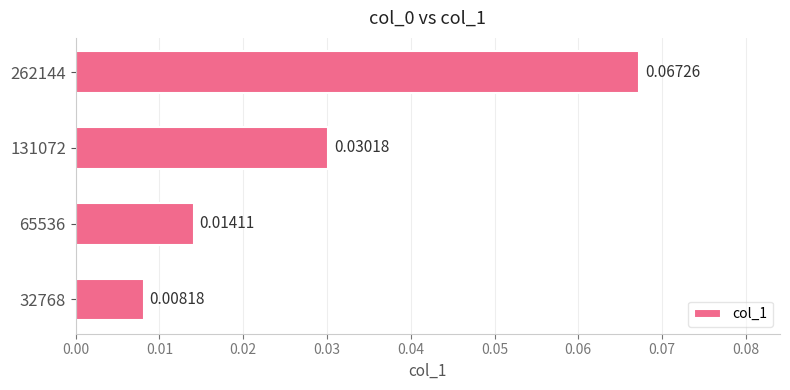

Rank the categories by value from lowest to highest.

32768, 65536, 131072, 262144